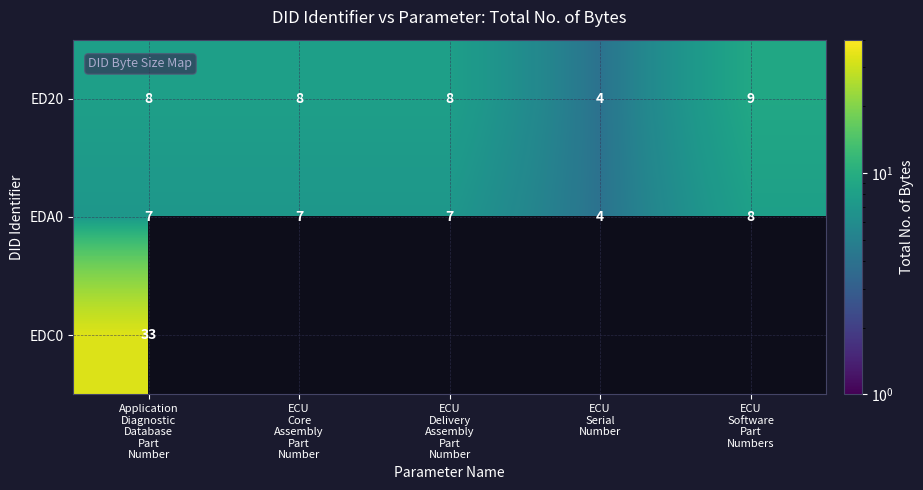

What is the maximum value for EDA0?

8